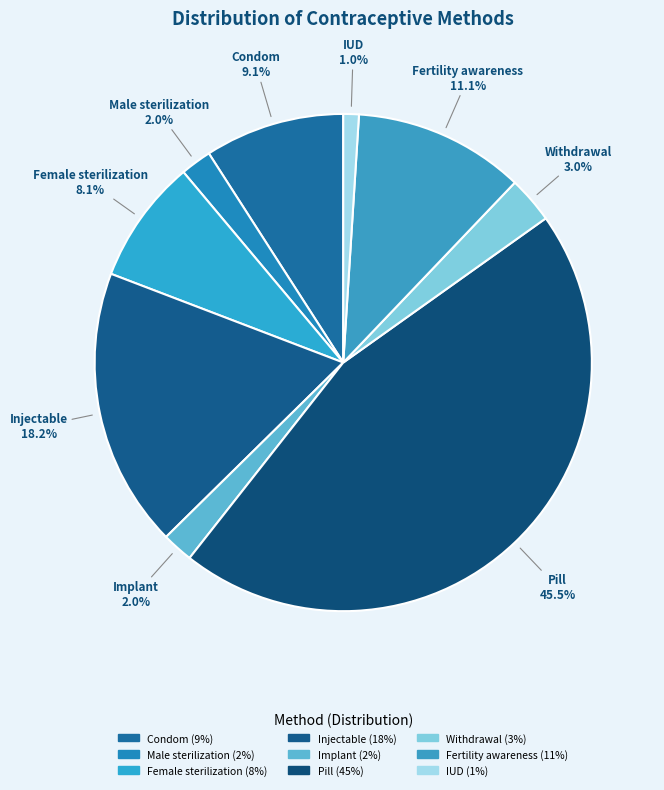

Which category has the biggest portion of the pie?

Pill